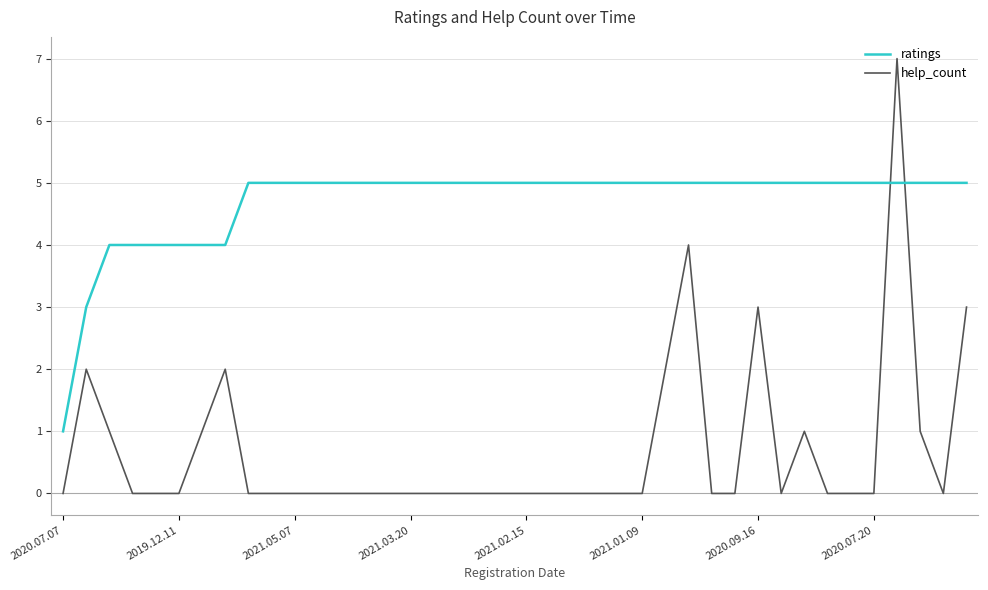

Which series has the widest spread of values?

help_count